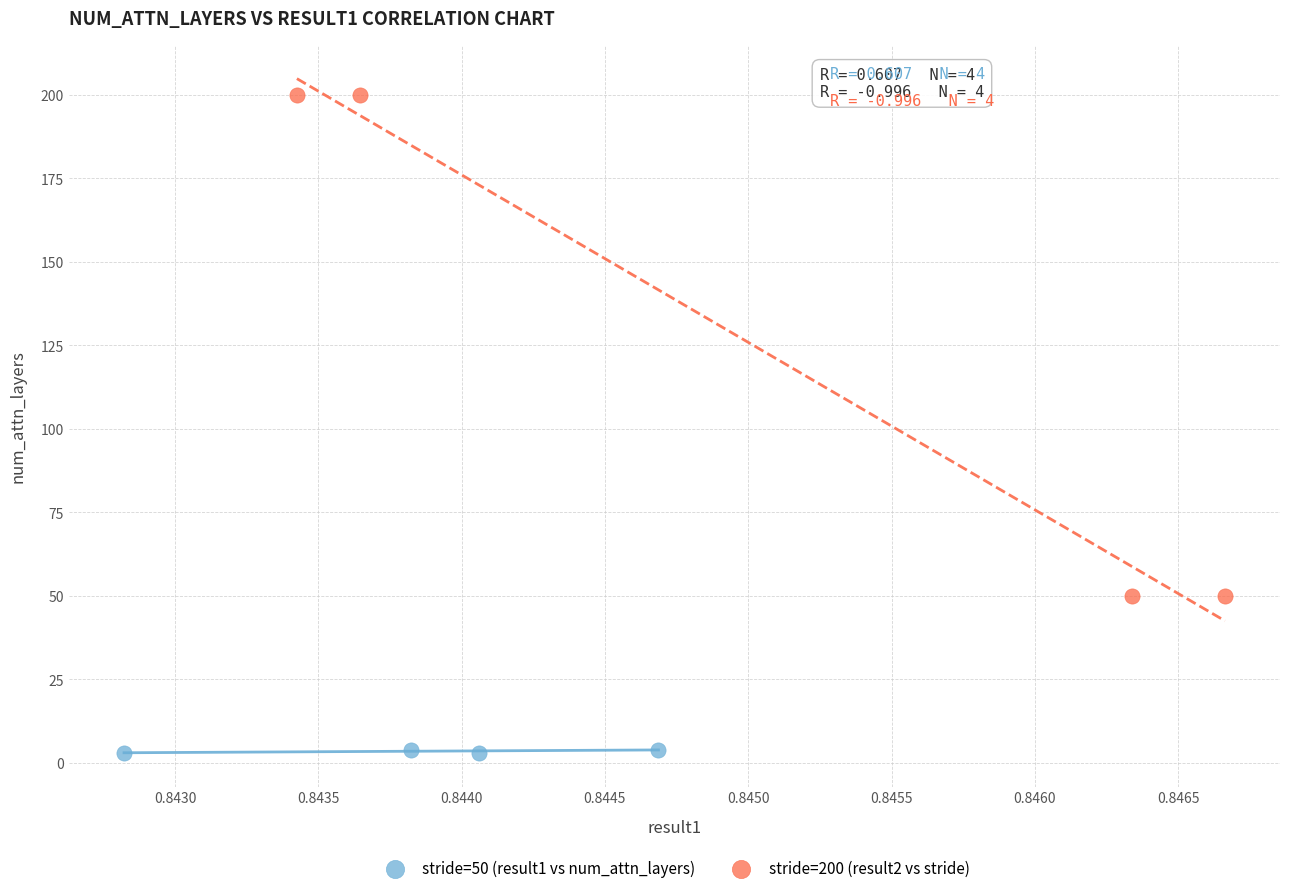

Which series reaches the maximum Y coordinate?

stride=200 (result2 vs stride)